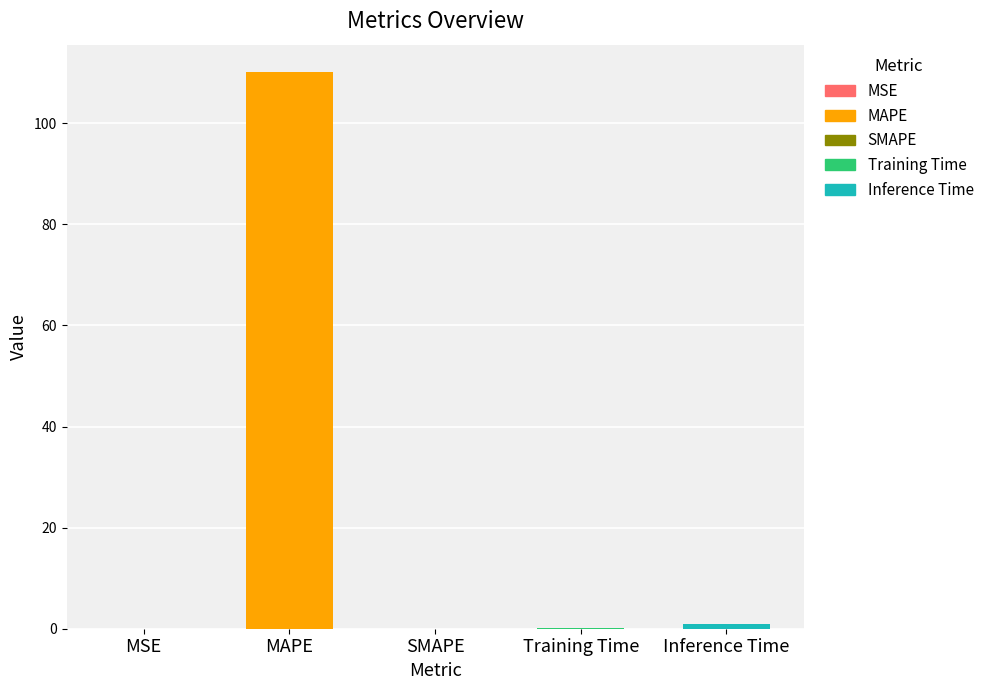

What is the sum of all values?

111.0